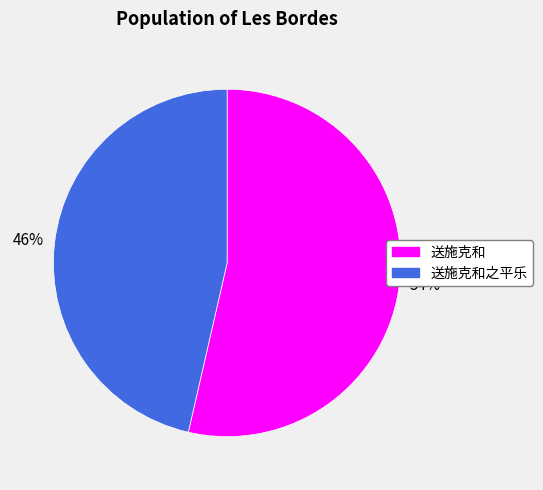

Which category has the smallest portion of the pie?

送施克和之平乐